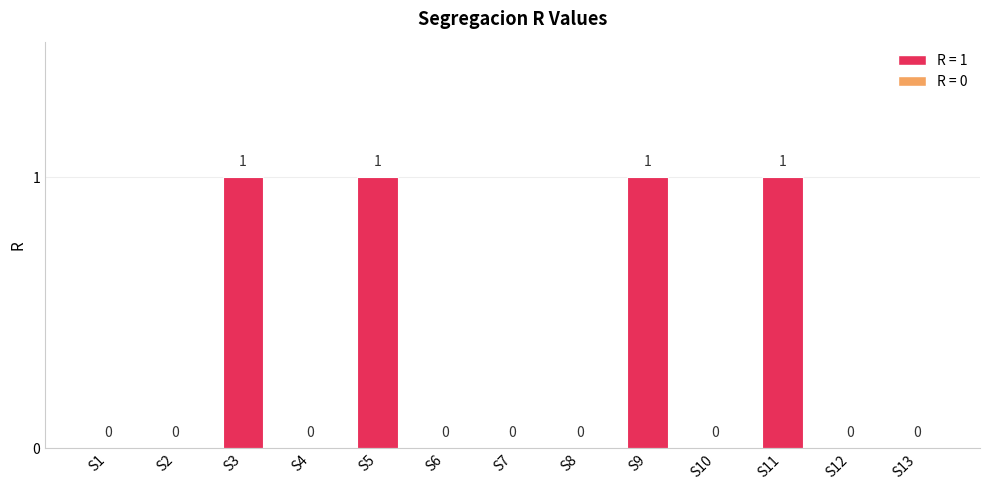

What is the approximate value at S5?

1